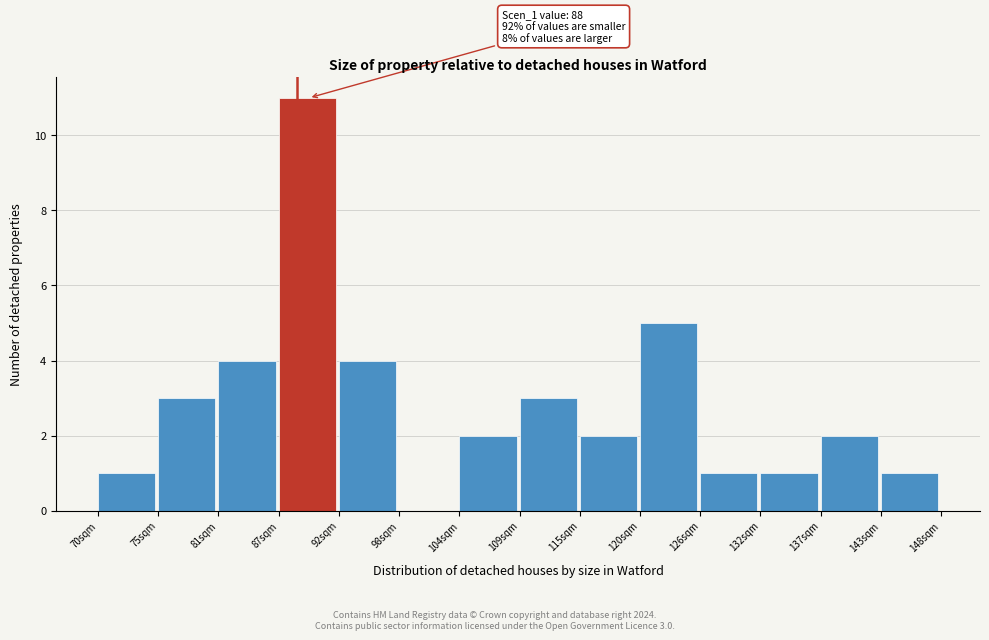

Over which range of the x-axis is the bar tallest?

87 to 92